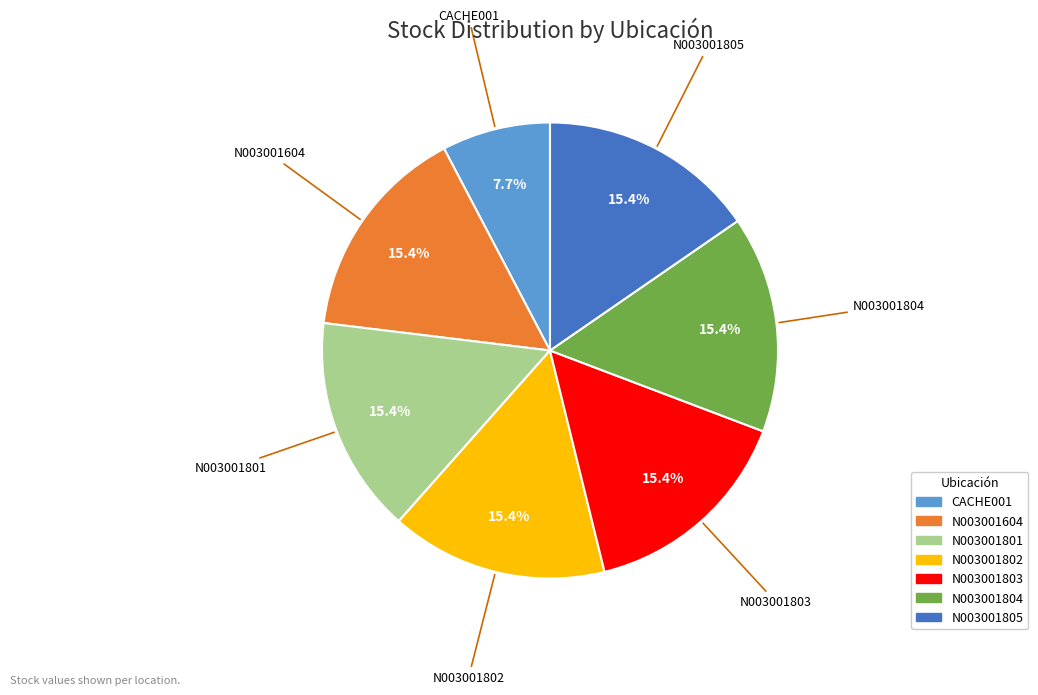

To the nearest percent, what portion does N003001801 represent?

15%